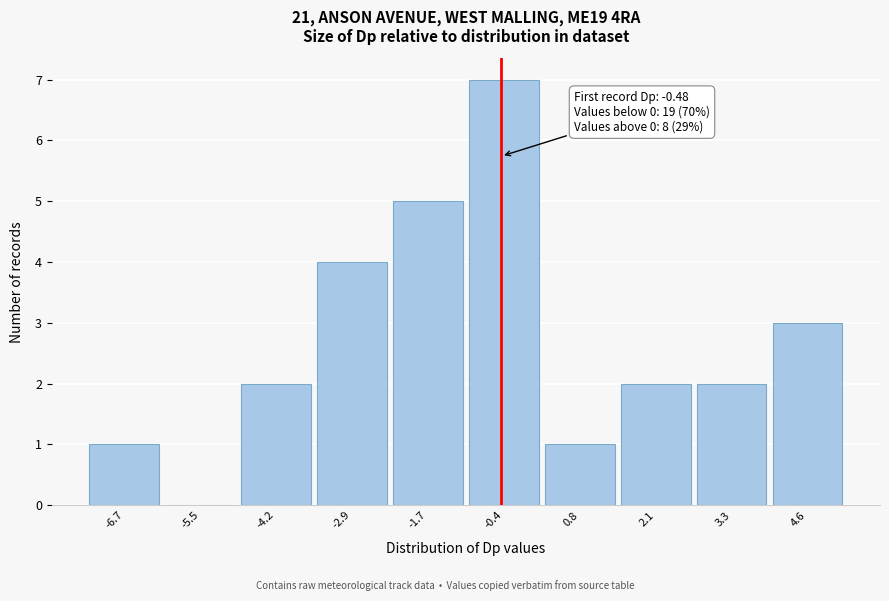

Which range on the x-axis has the tallest bar?

-1.0 to 0.2